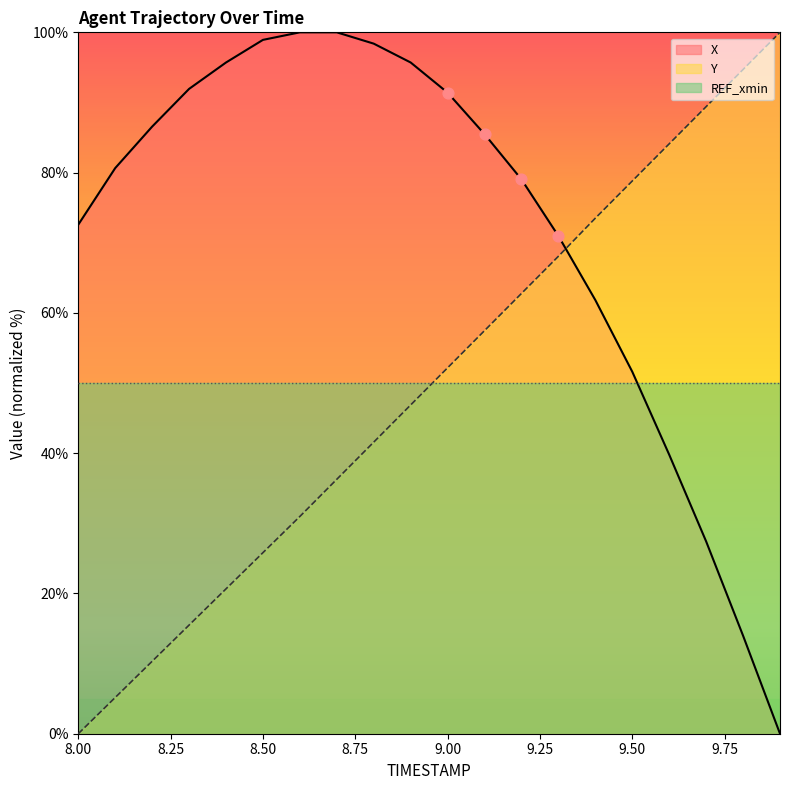

At which category is the sum across all series the highest?

9.0